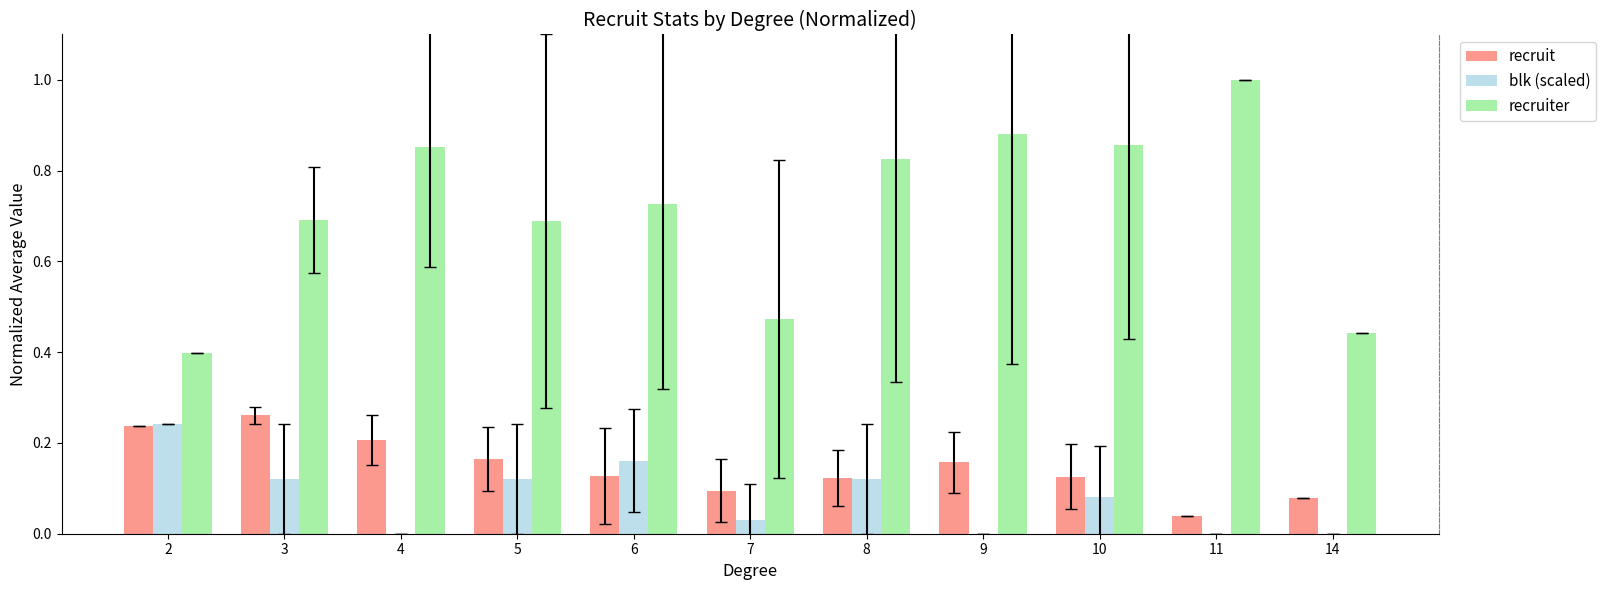

What is the sum of the recruiter values at 3 and 8?

1.5